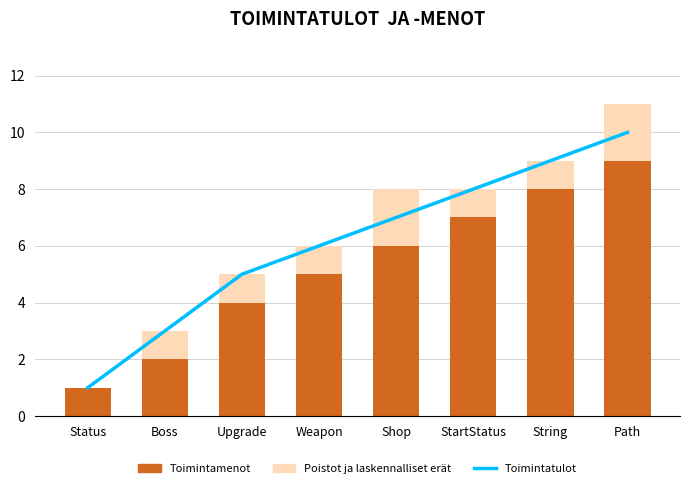

The Toimintatulot series shows 3 at Path. True or false?

False